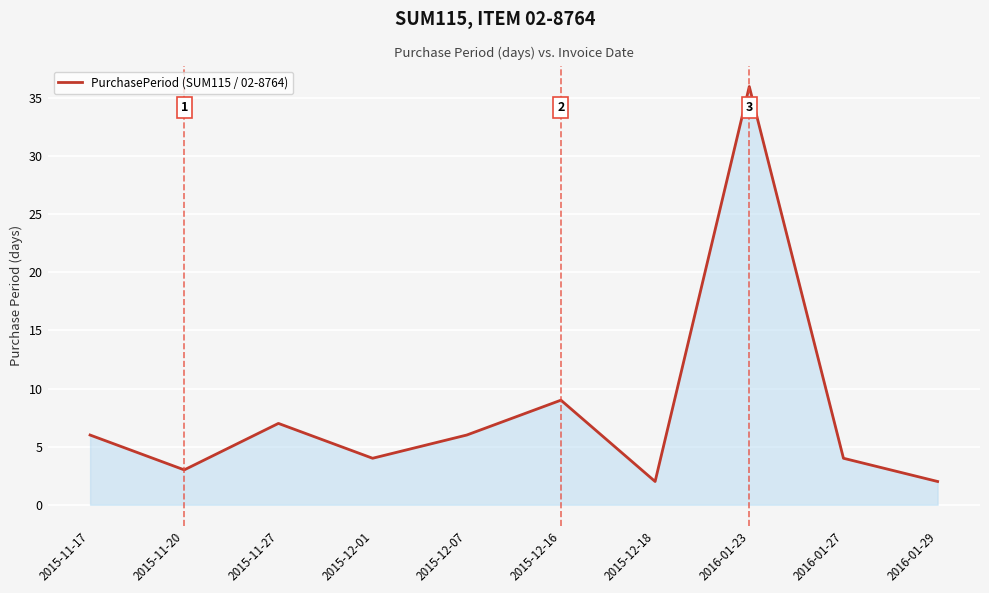

Approximately how many times larger is the value at 2015-11-27 compared to 2015-11-20?

2.3